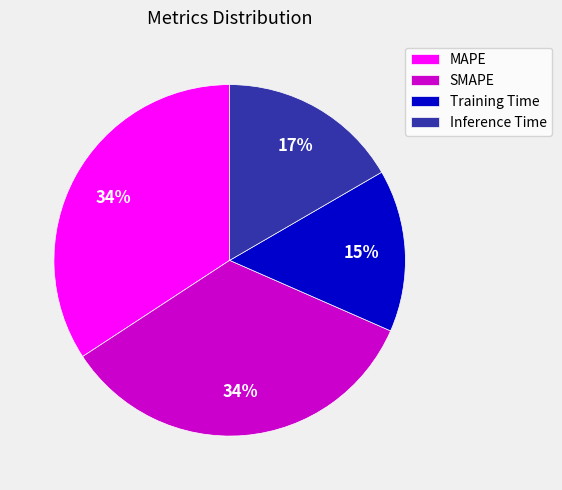

Count the number of slices in the pie.

4